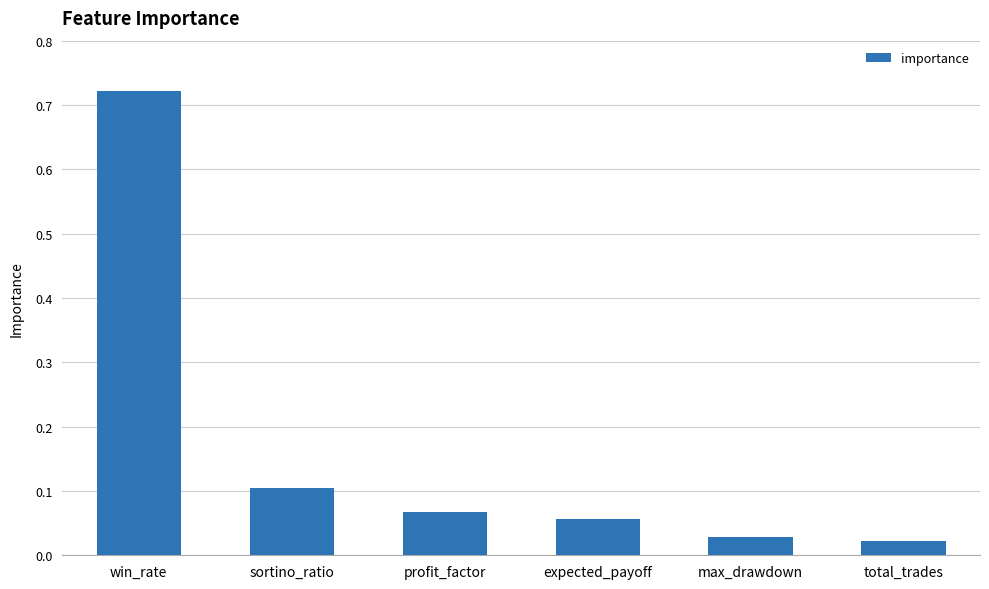

Between max_drawdown and expected_payoff, which is larger?

expected_payoff